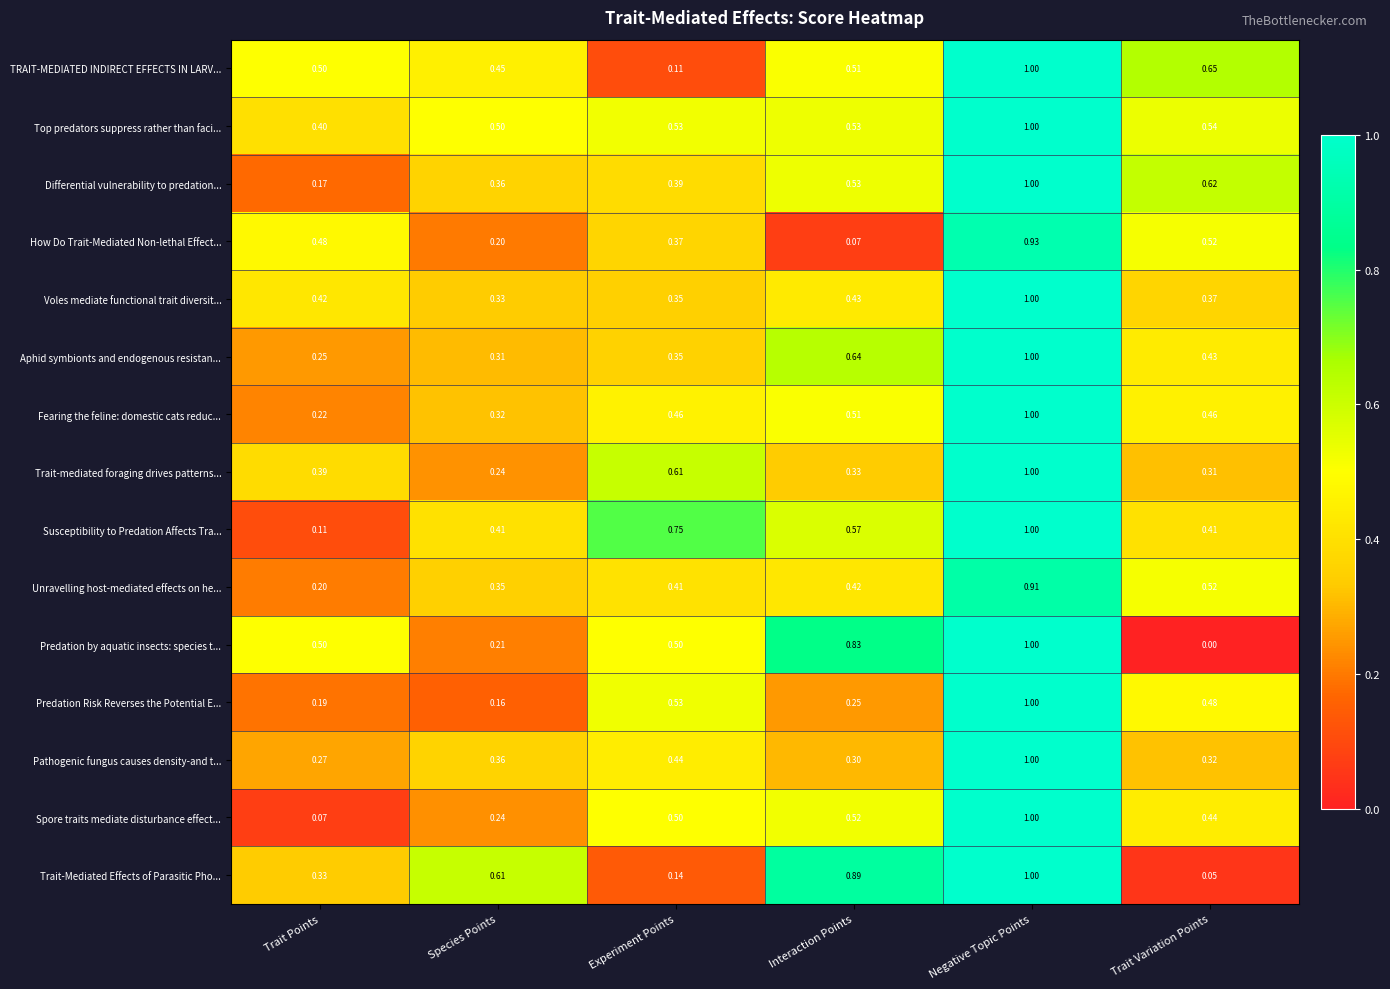

At which category is the sum across all series the highest?

Negative Topic Points